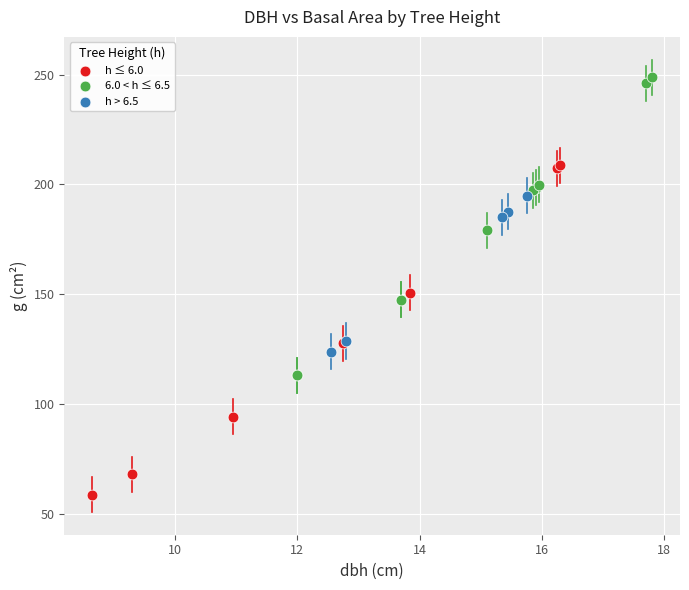

Which series has the largest Y range (max minus min)?

h ≤ 6.0